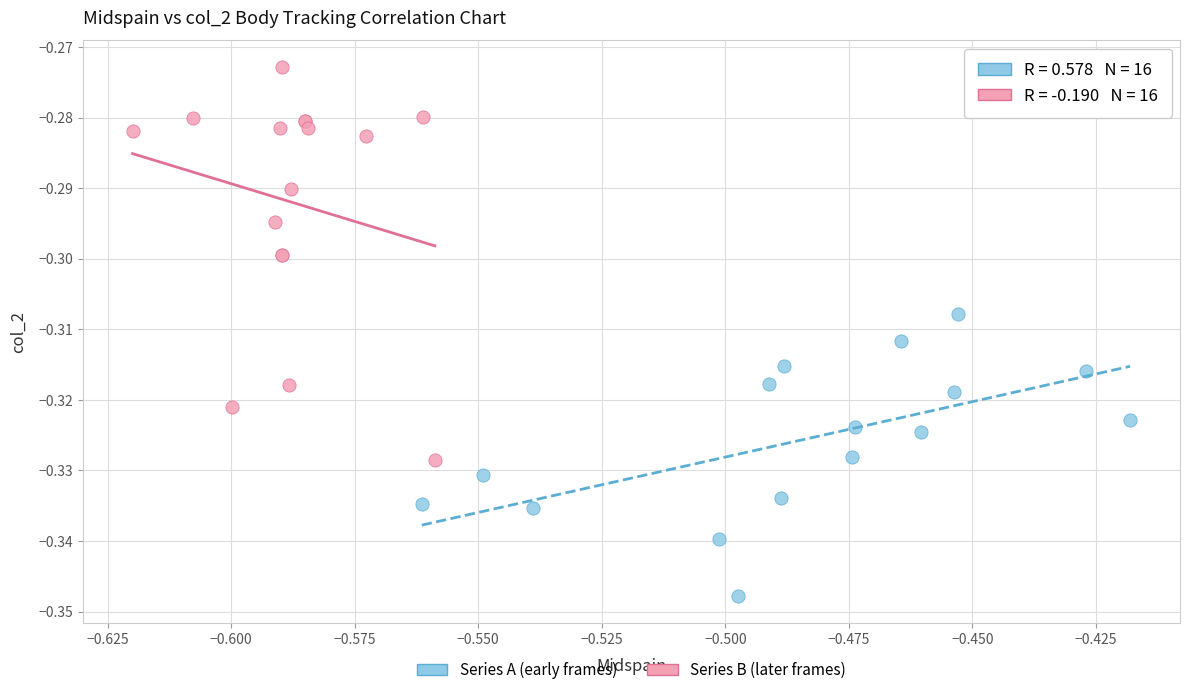

Which series reaches the minimum Y coordinate?

Series A (early frames)